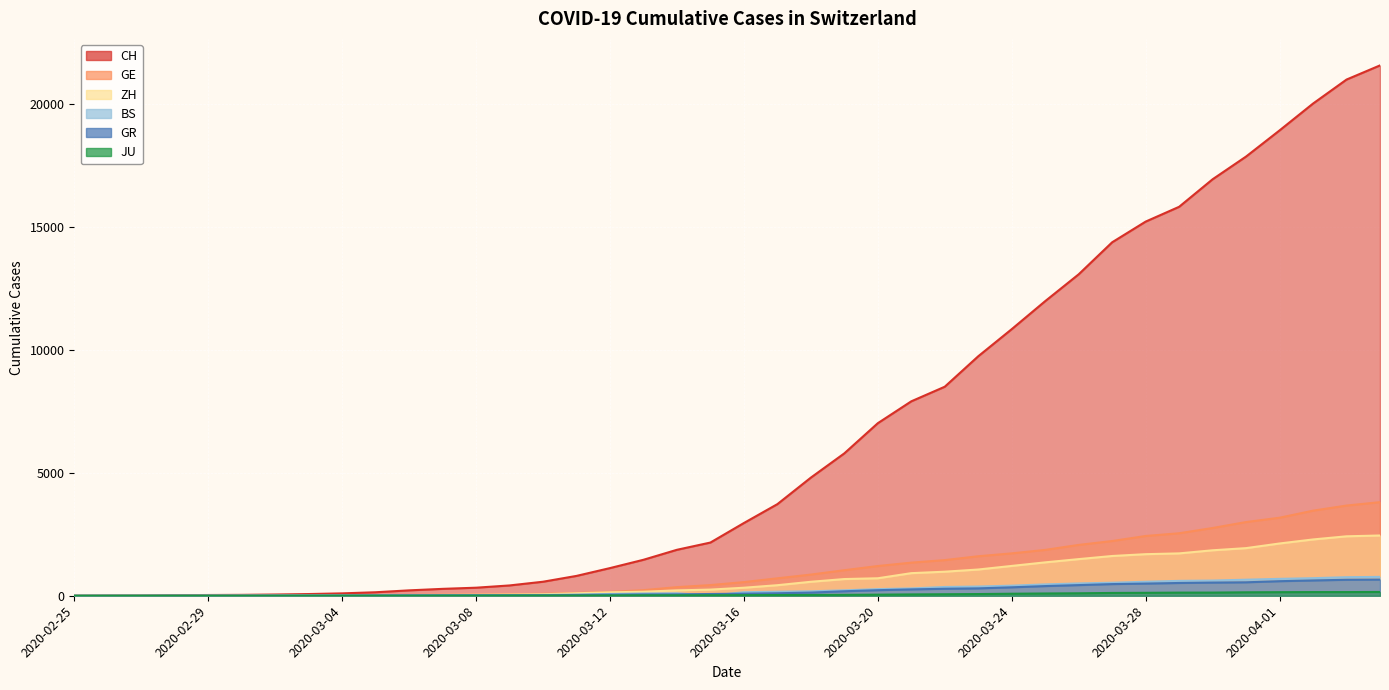

What position from the right is 2020-03-14?

22